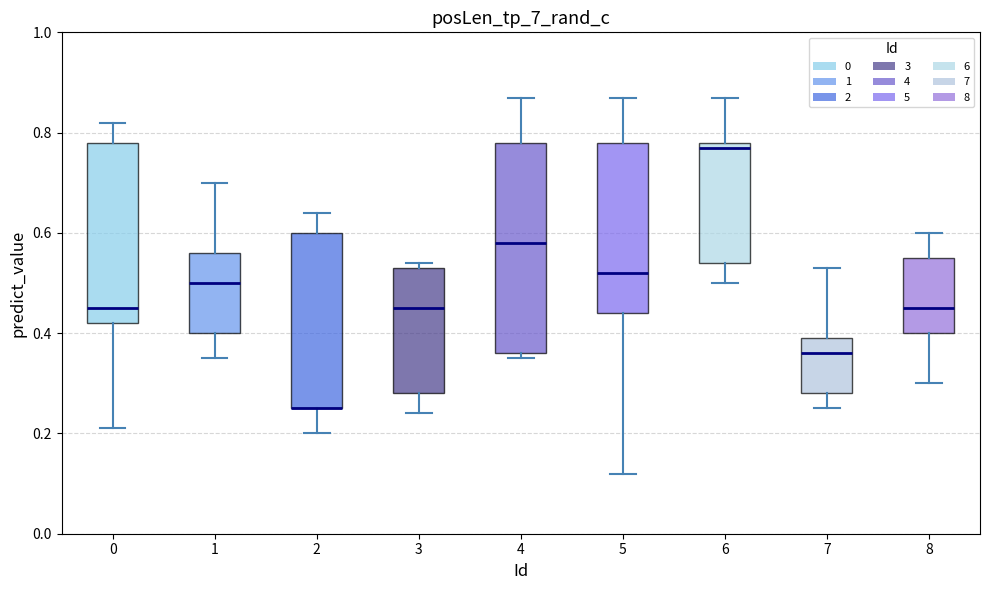

Where is the lower edge of the box at x = 5 on the y-axis? The values are not printed on the chart, so give them approximately, as read against the axis.

0.44